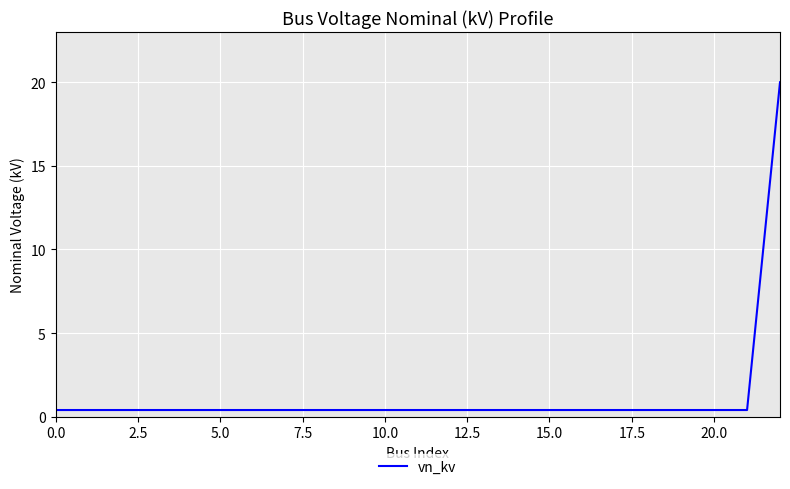

How many lines are shown in the chart?

1